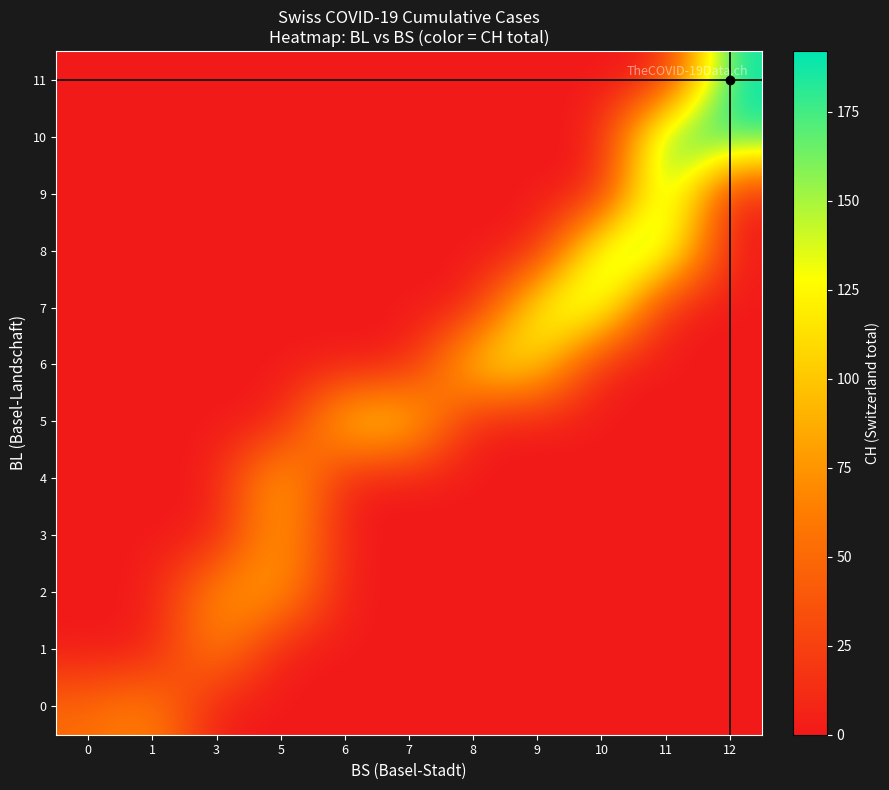

At which category is the sum across all series the highest?

11